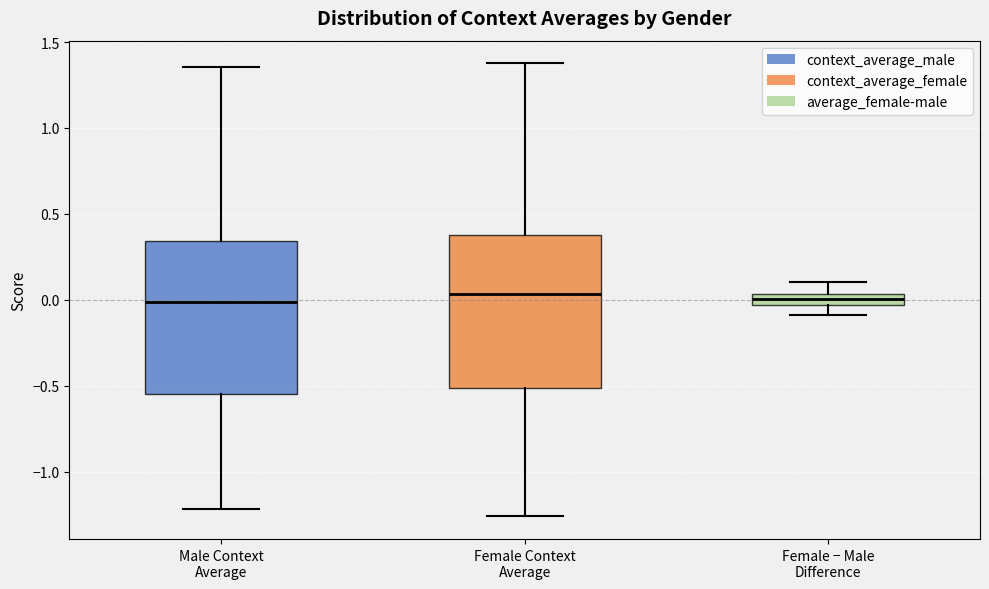

Where does the upper whisker of the box for Female Context Average end on the y-axis? The values are not printed on the chart, so give them approximately, as read against the axis.

1.40